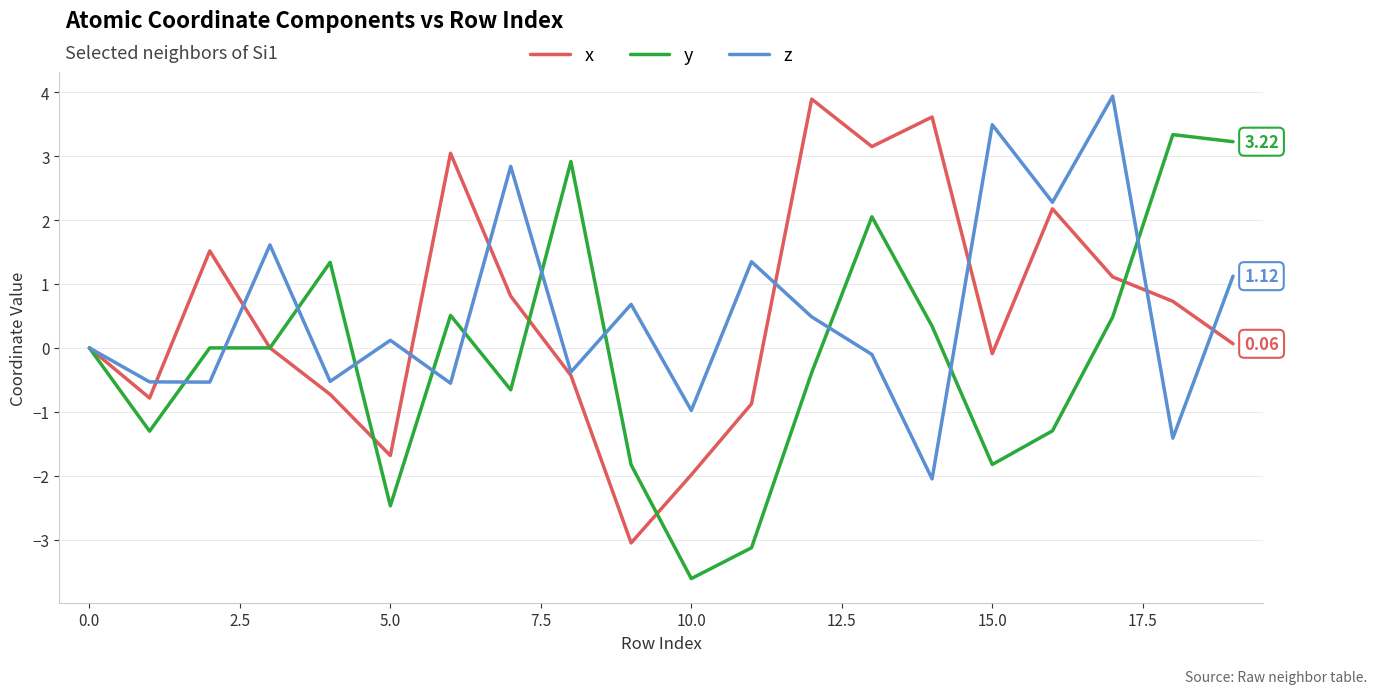

What are all the series names shown in the legend?

x, y, z